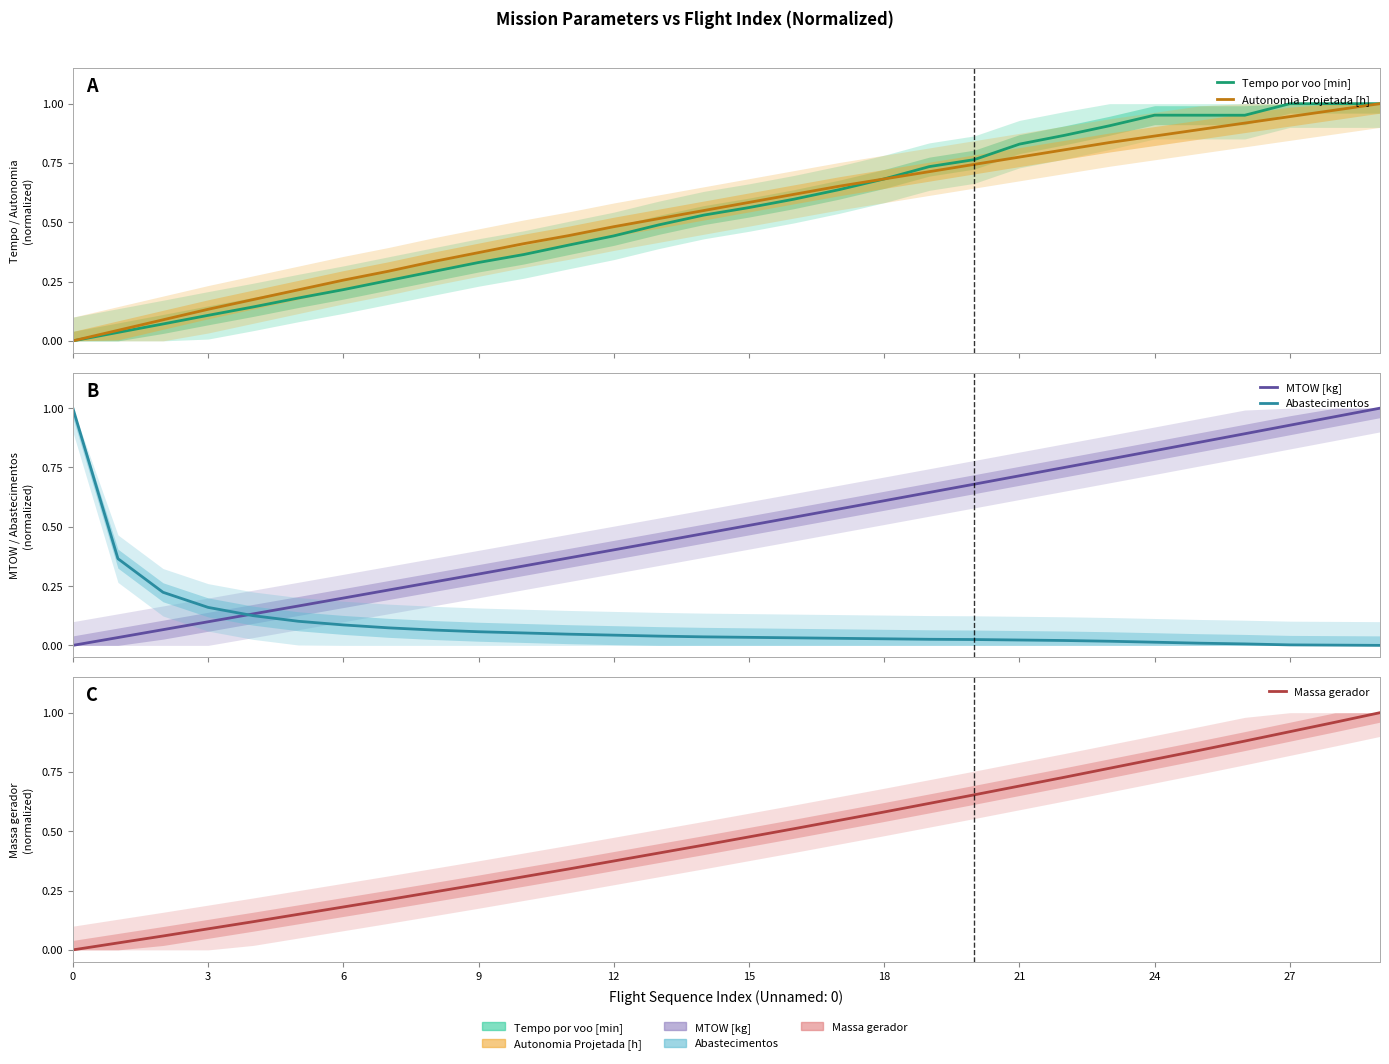

How many lines are shown in the chart?

5